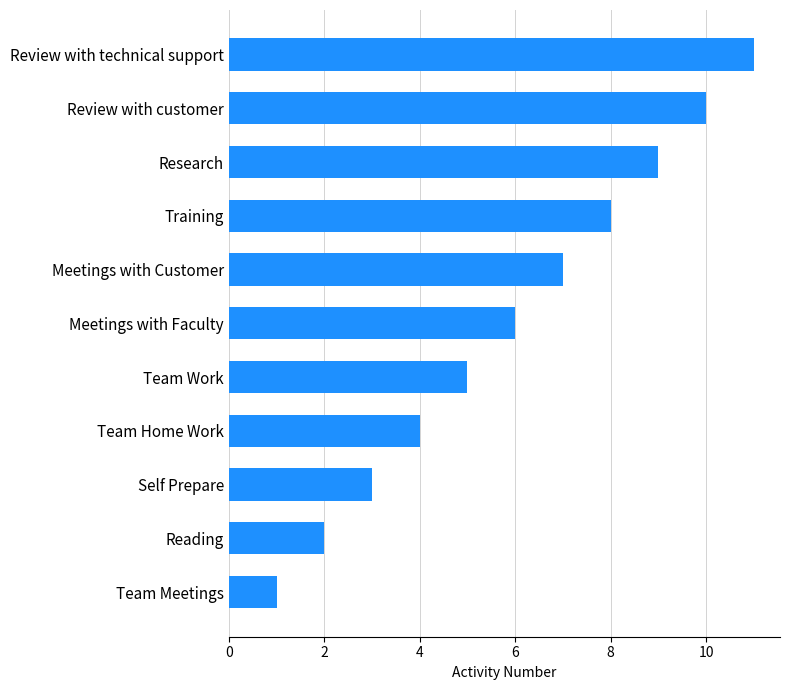

Count the number of data series in this chart.

1